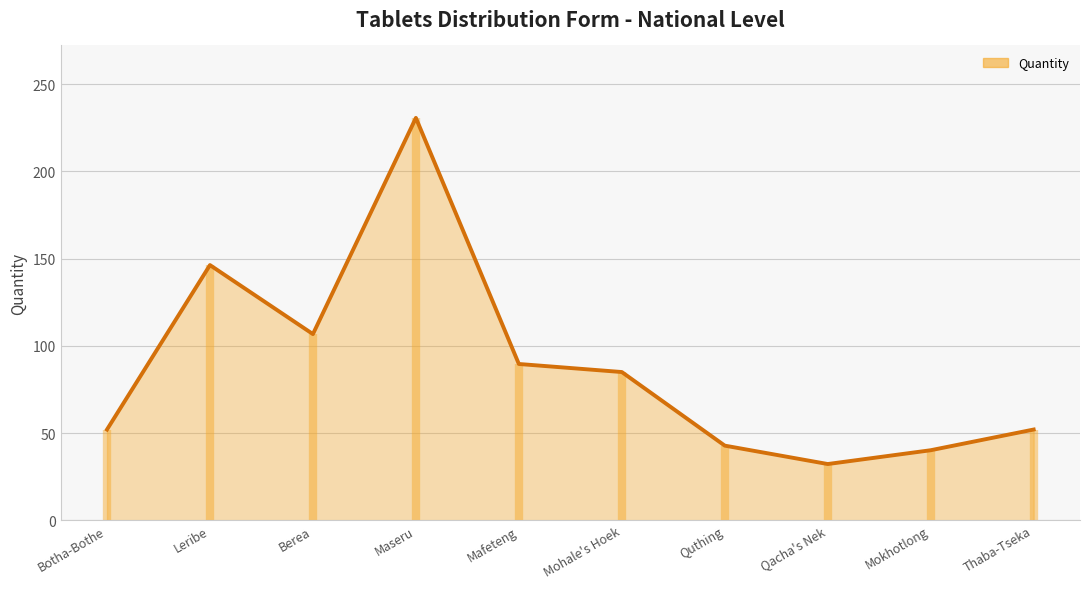

At which category does the chart reach its peak across all series?

Maseru